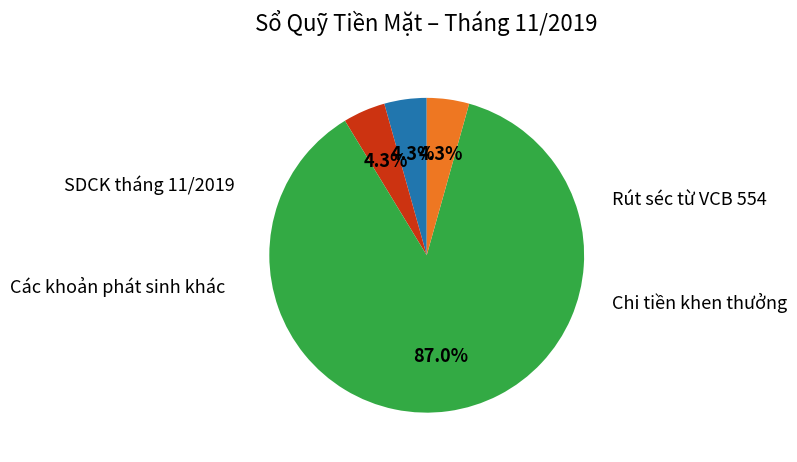

Is there any slice that represents more than half of the pie?

Yes